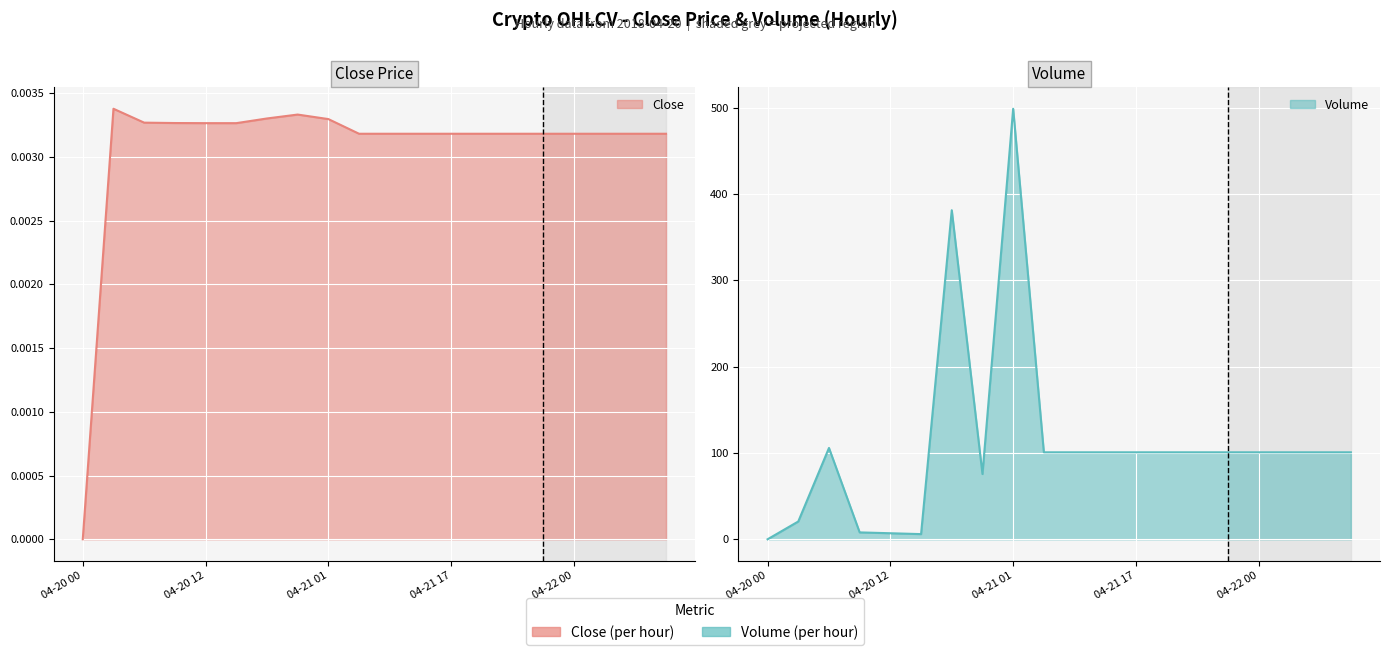

What is the value of the Volume point at the 4th from the left?

8.0